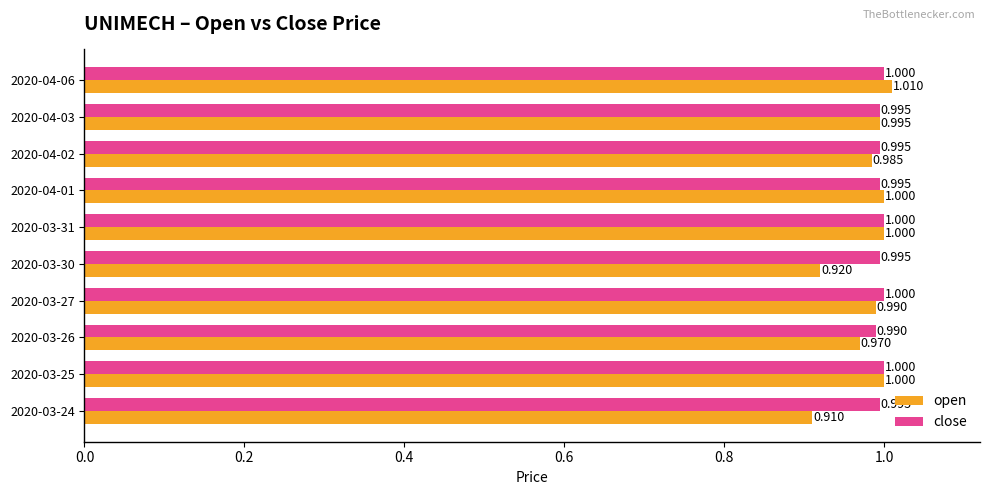

Which series has the largest range (max minus min)?

open